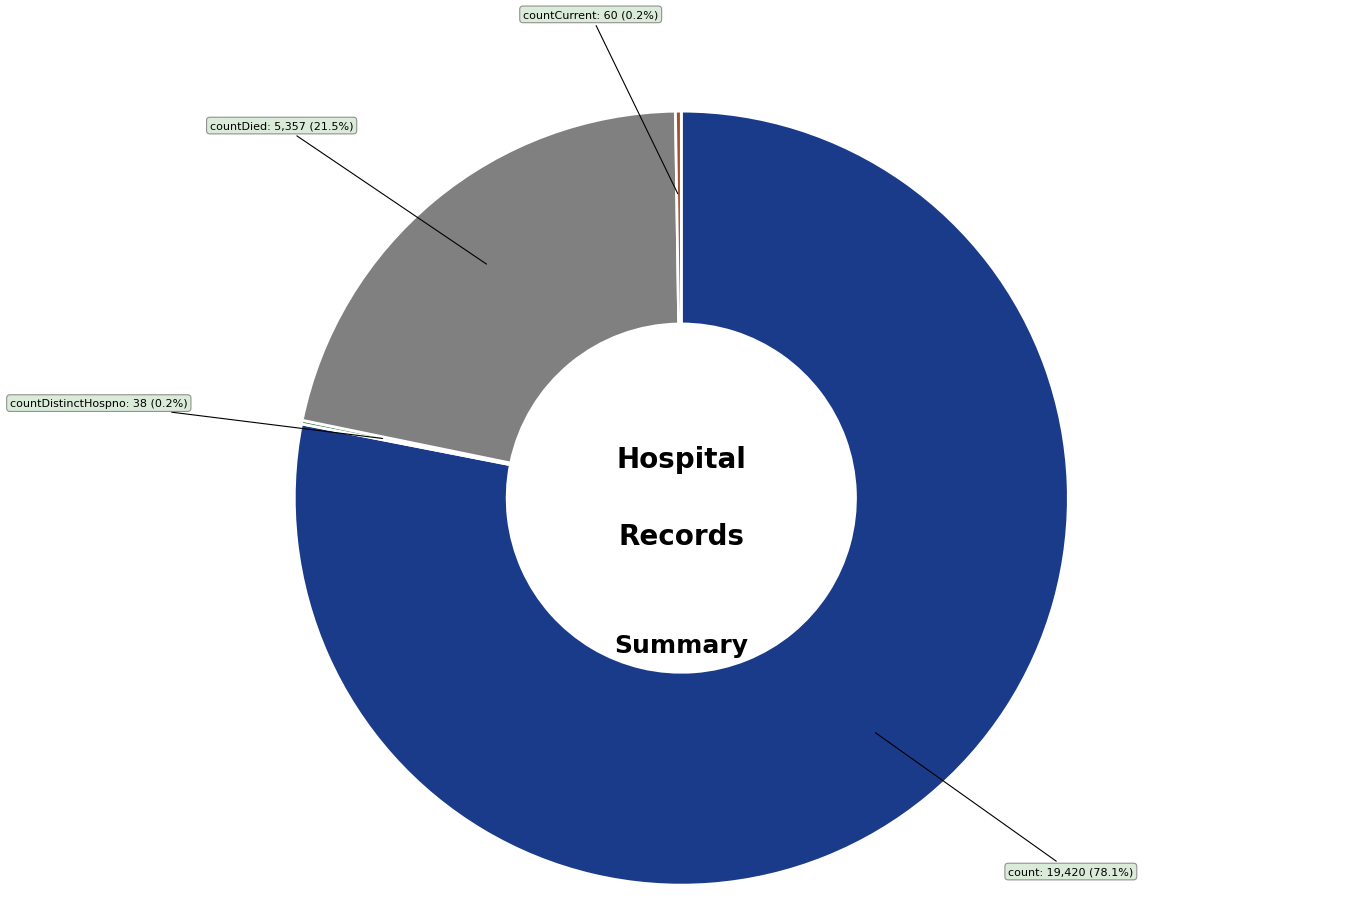

Is the sum of countDied and count greater than half?

Yes